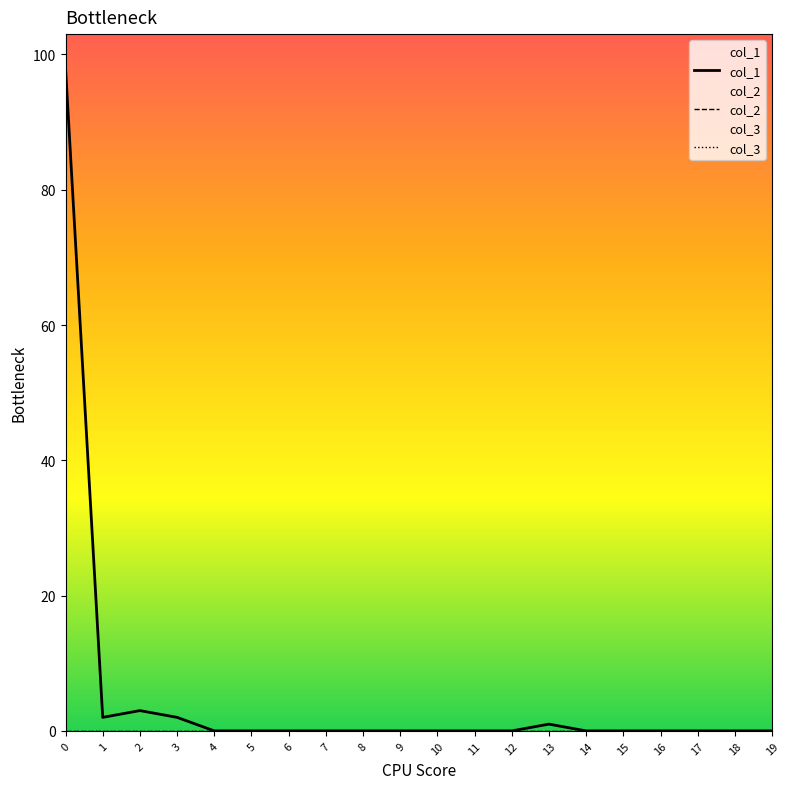

The value of col_1 at 19 is -57. True or false?

False